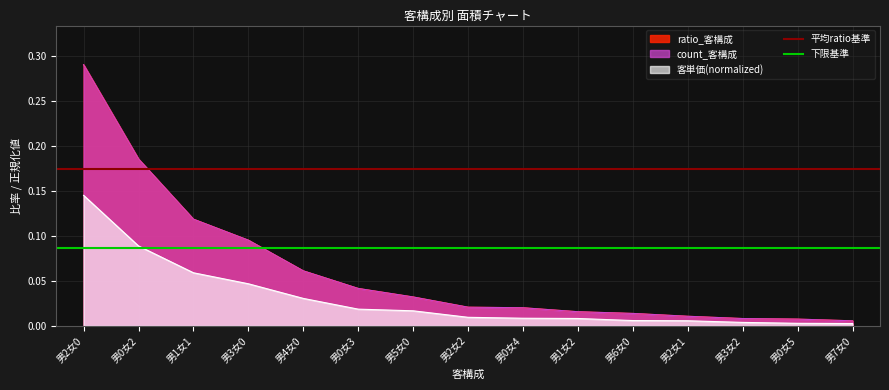

How many distinct data groups are displayed?

2